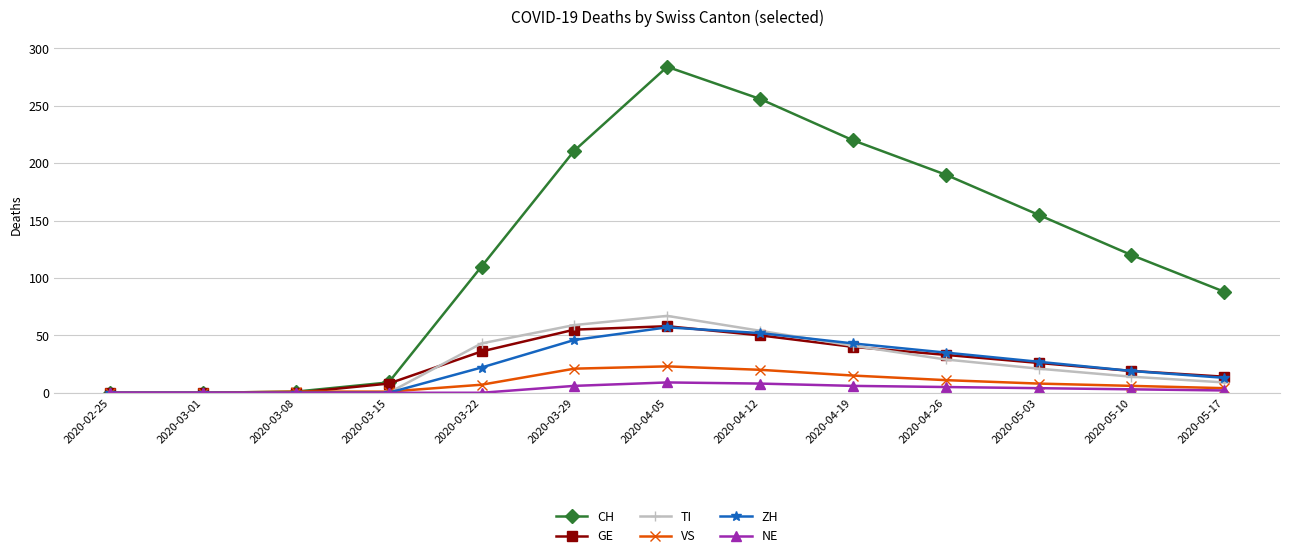

Which label corresponds to the largest value in the chart?

2020-04-05